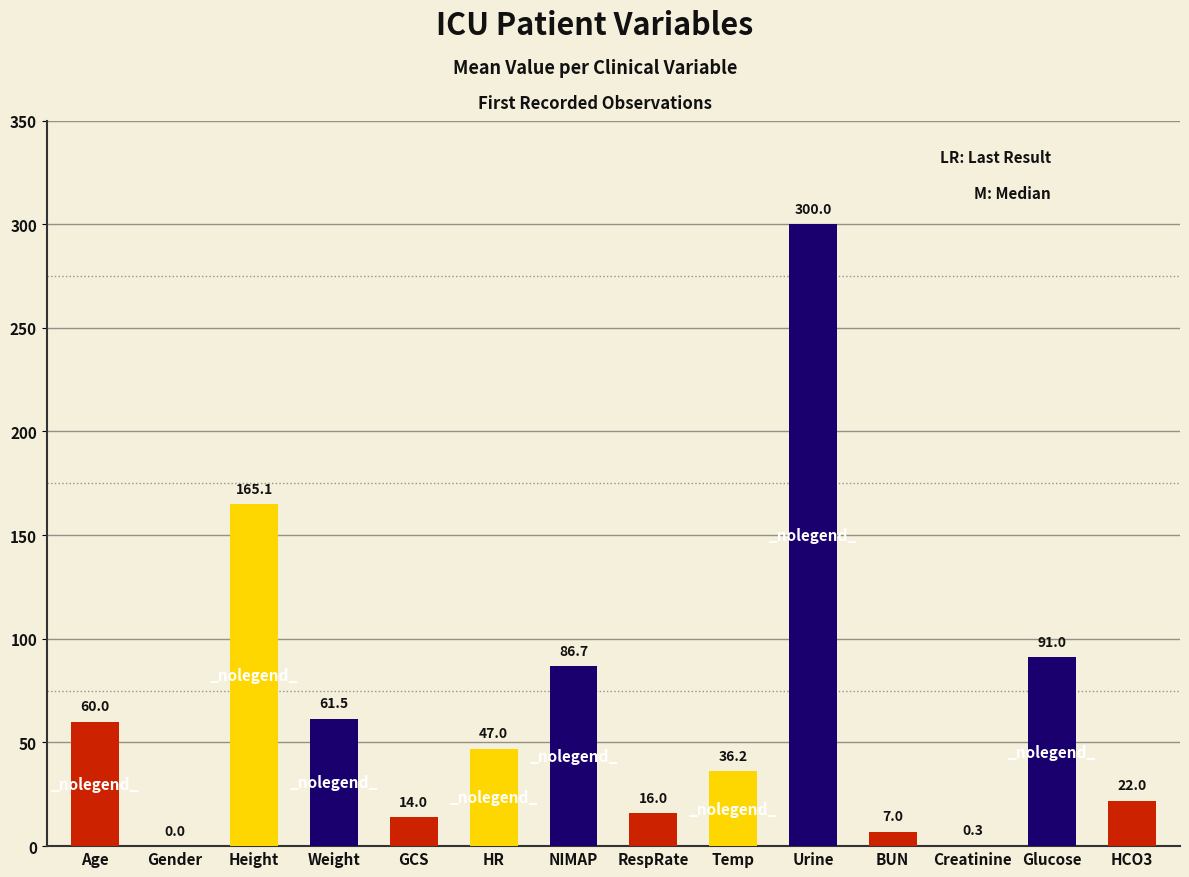

The value at Glucose is 45.8. True or false?

False